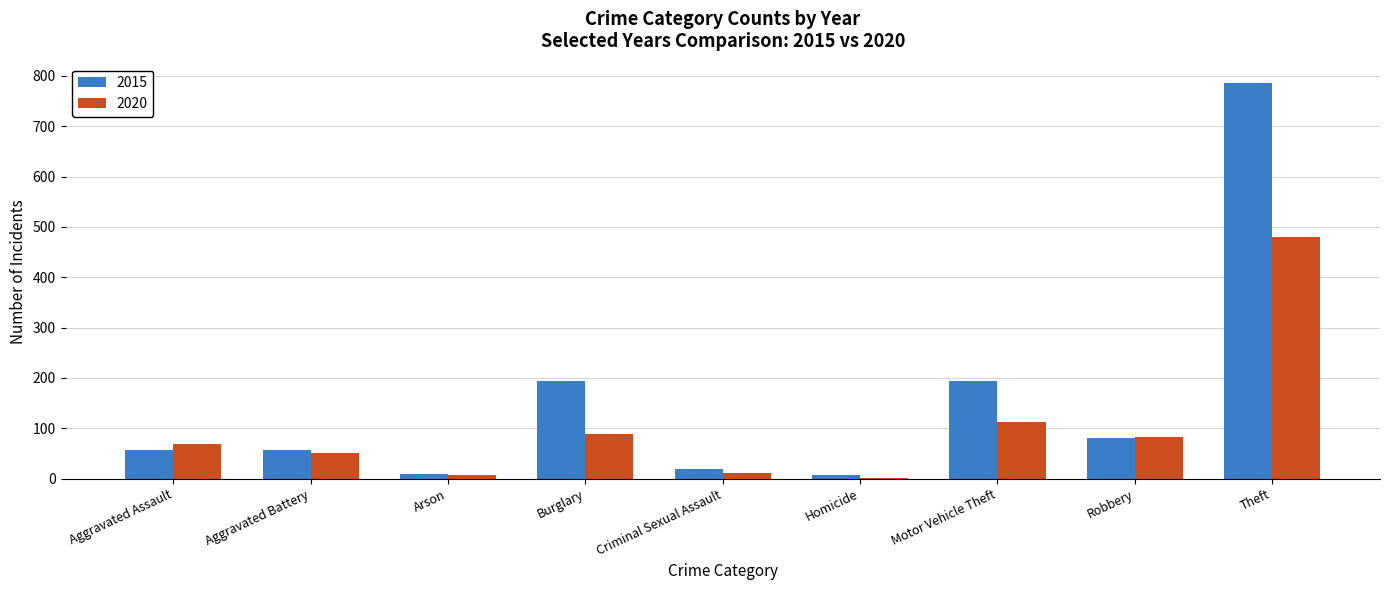

How many groups of bars are there?

9